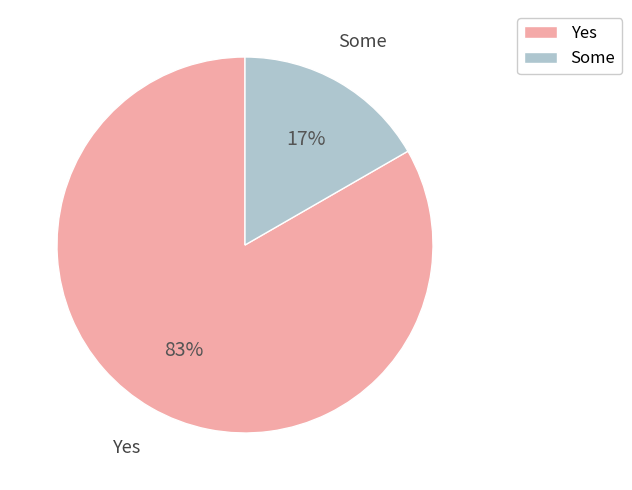

Does any single category account for the majority?

Yes